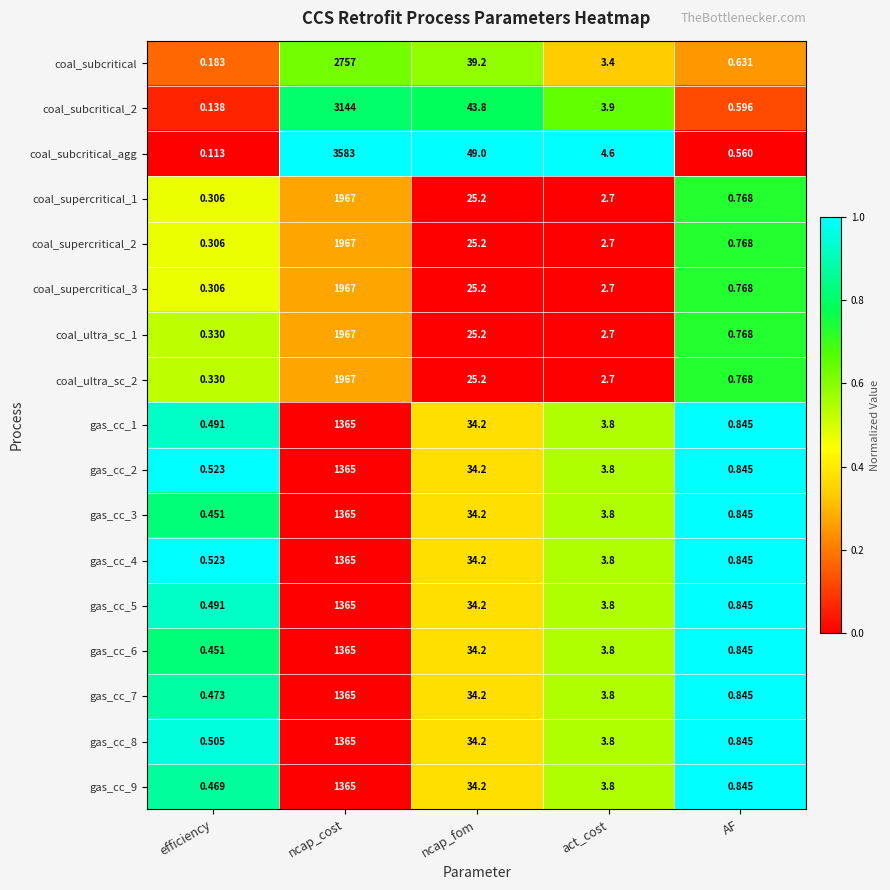

Between ncap_fom and AF, which series saw the biggest shift?

coal_subcritical_agg